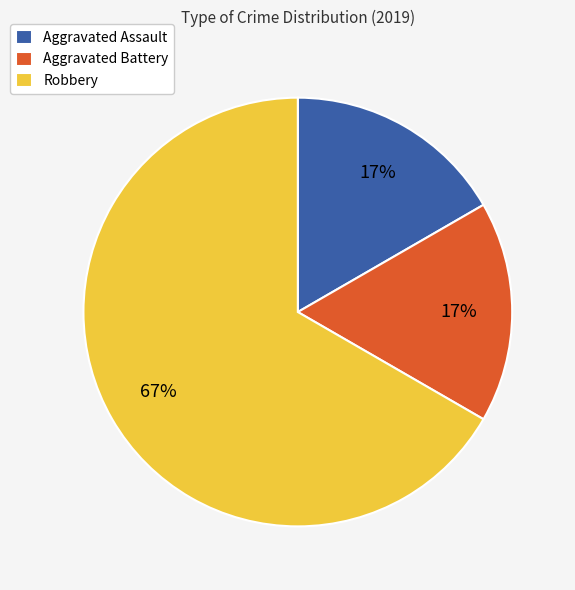

Approximately how many times larger is the value at Aggravated Assault compared to Aggravated Battery?

1.0